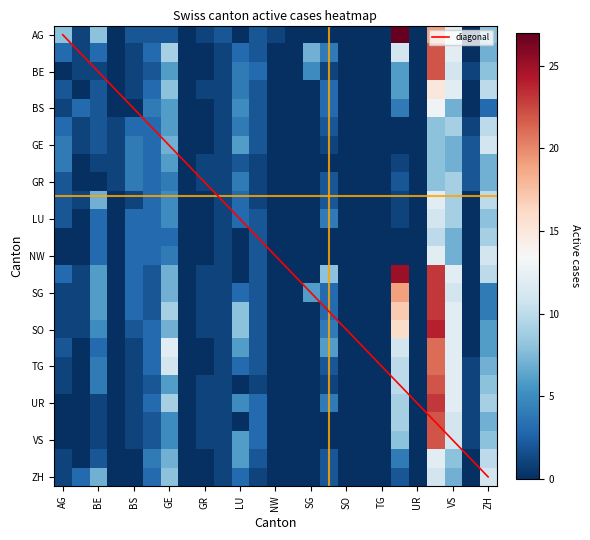

What is the sum of all AR values?

89